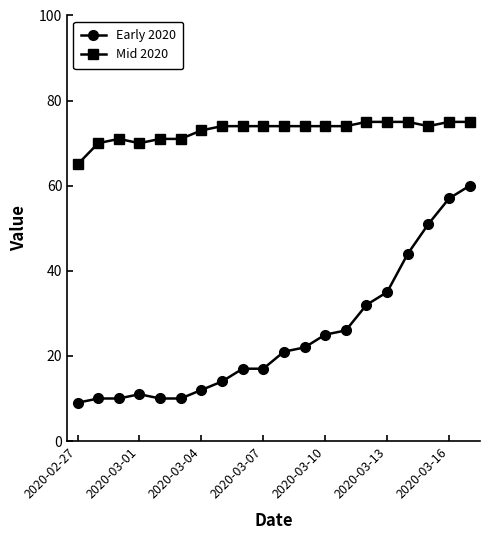

How many data points does each series have?

20